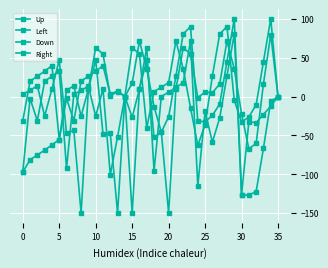

Rank the series by their maximum value, from lowest to highest.

Up, Left, Right, Down